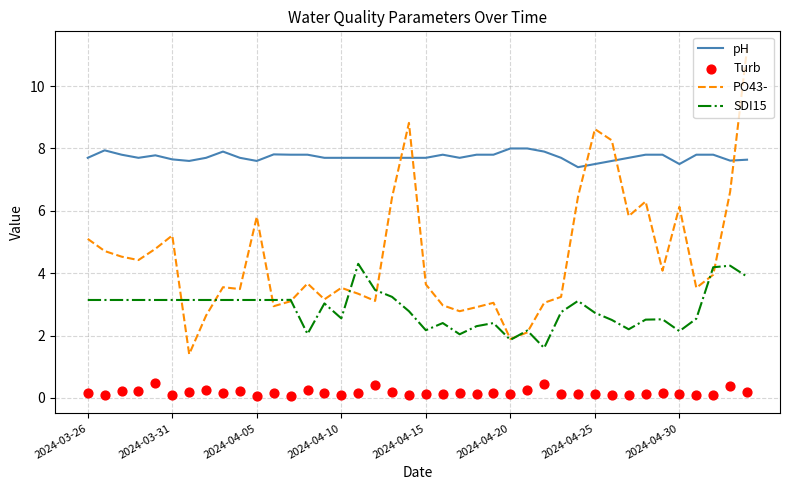

True or false: pH and PO43- intersect in this chart.

True